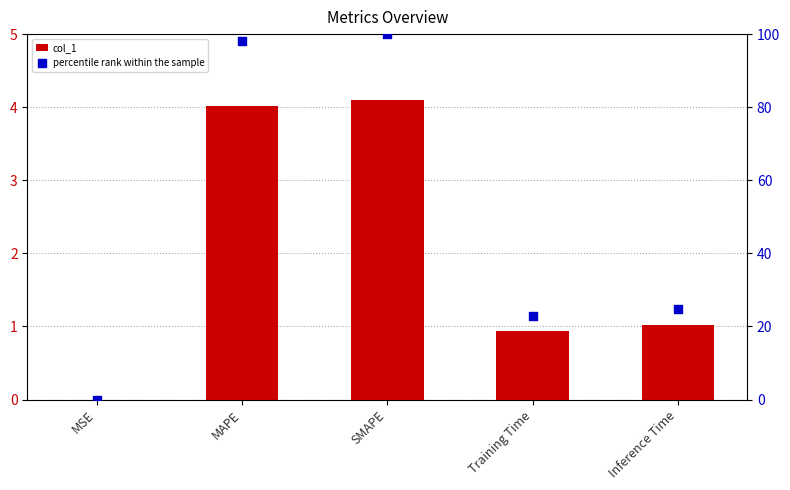

What is the total value across all series at Inference Time?

25.8